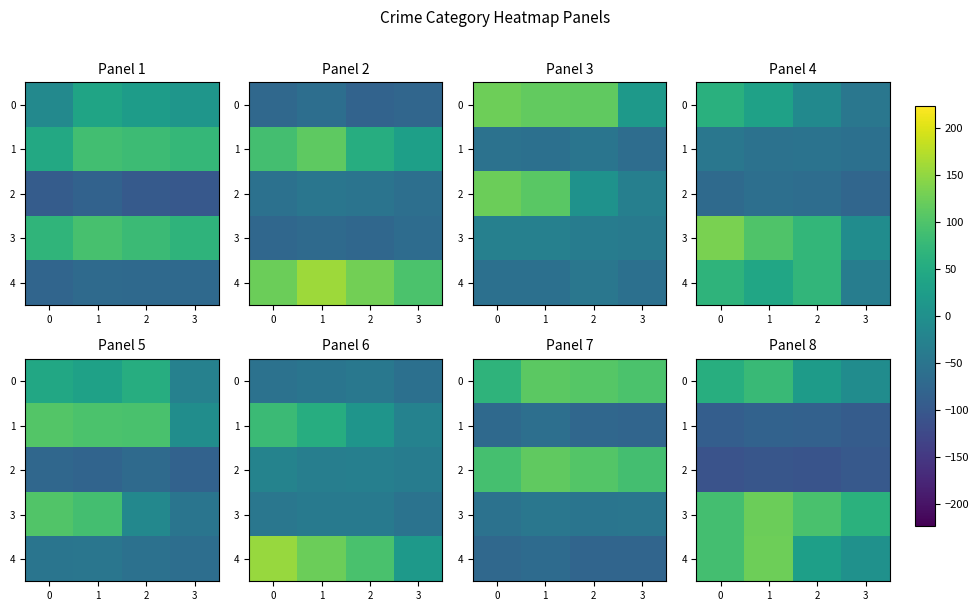

Rank the series at 3 from highest to lowest value.

3, 4, 0, 1, 2